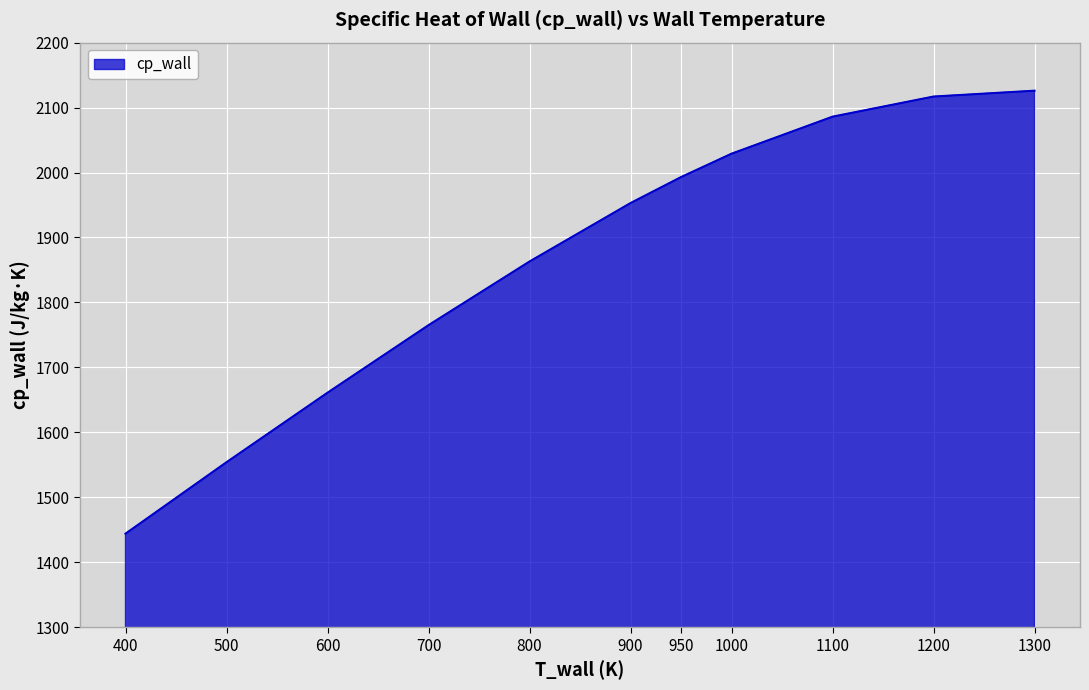

Reading right to left, list all the values displayed in this chart.

2126	2117	2086	2029	1993	1953	1863	1765	1661	1554	1444